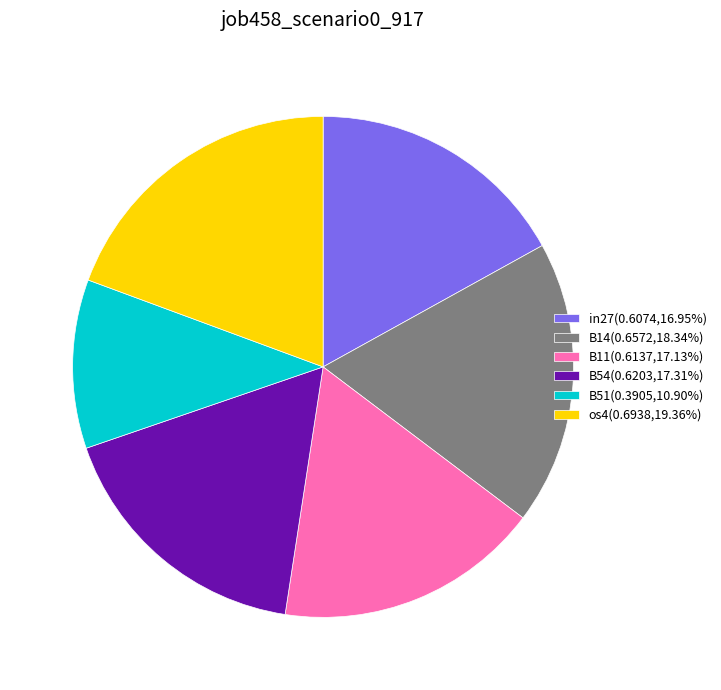

Is there any slice that represents more than half of the pie?

No